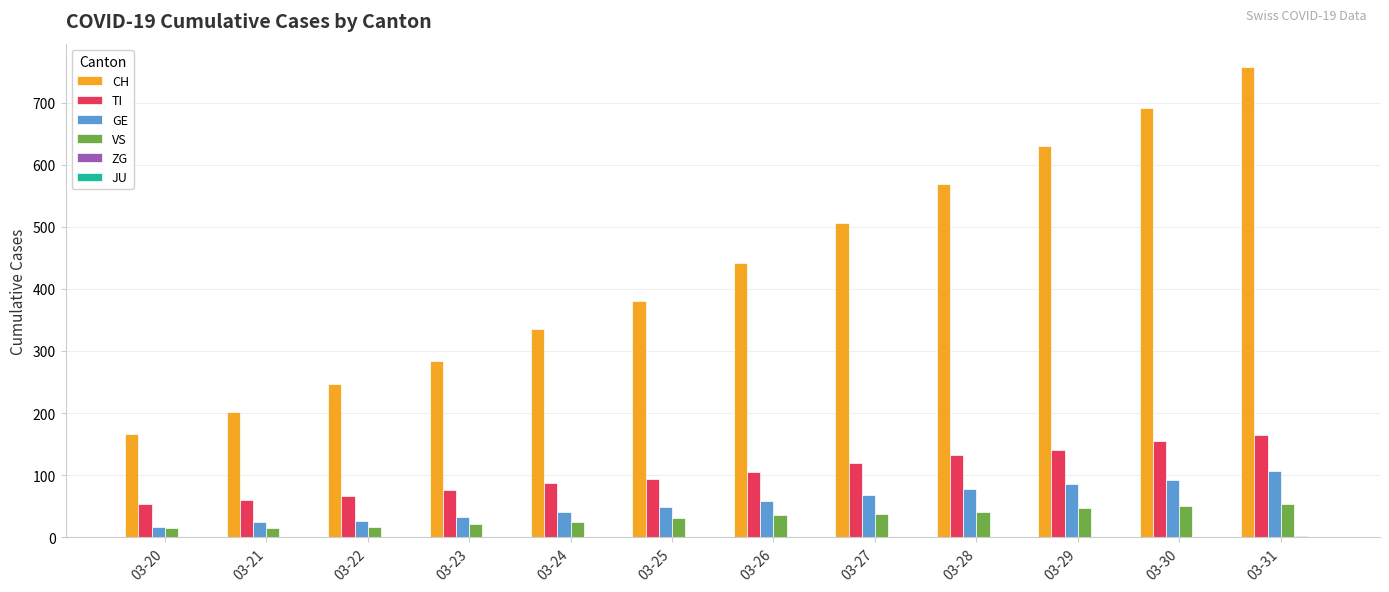

Which series has the largest total across all categories?

CH